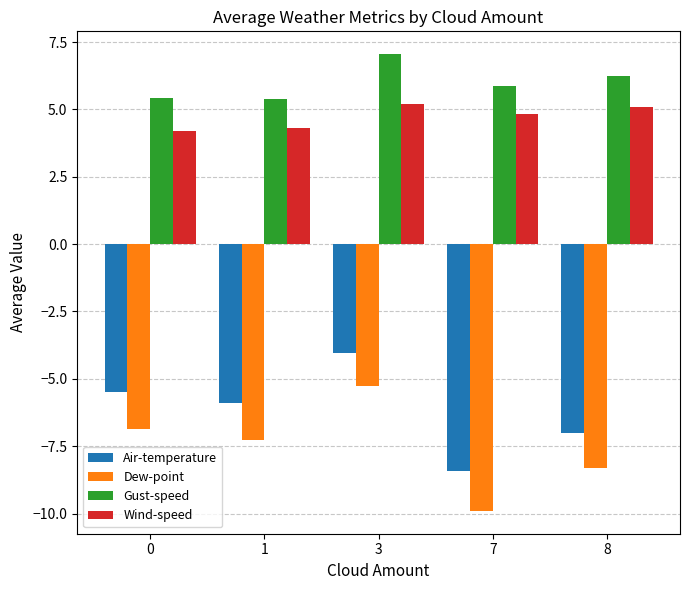

Which series has the largest range (max minus min)?

Dew-point